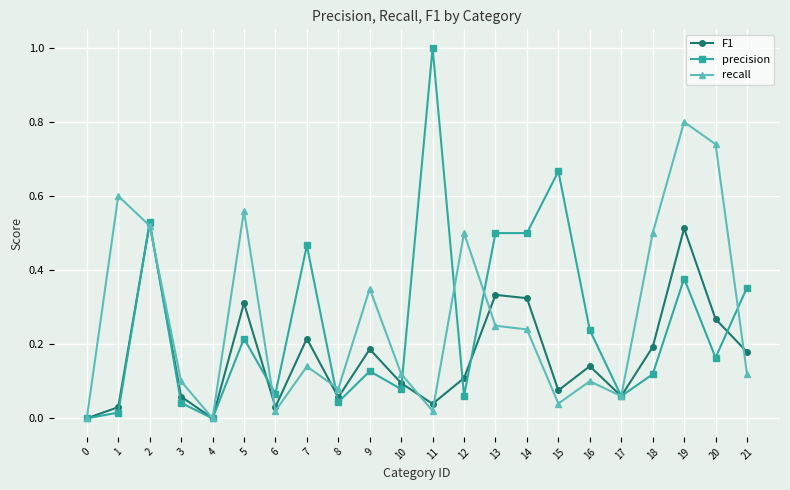

At 6, list the series in order from largest to smallest.

precision, F1, recall